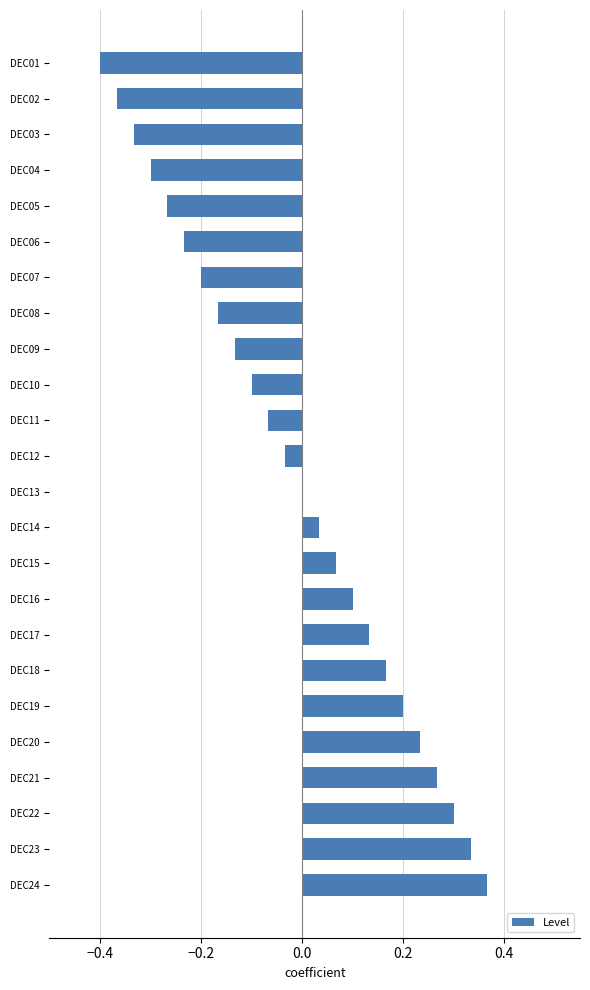

How many categories are shown in the chart?

24